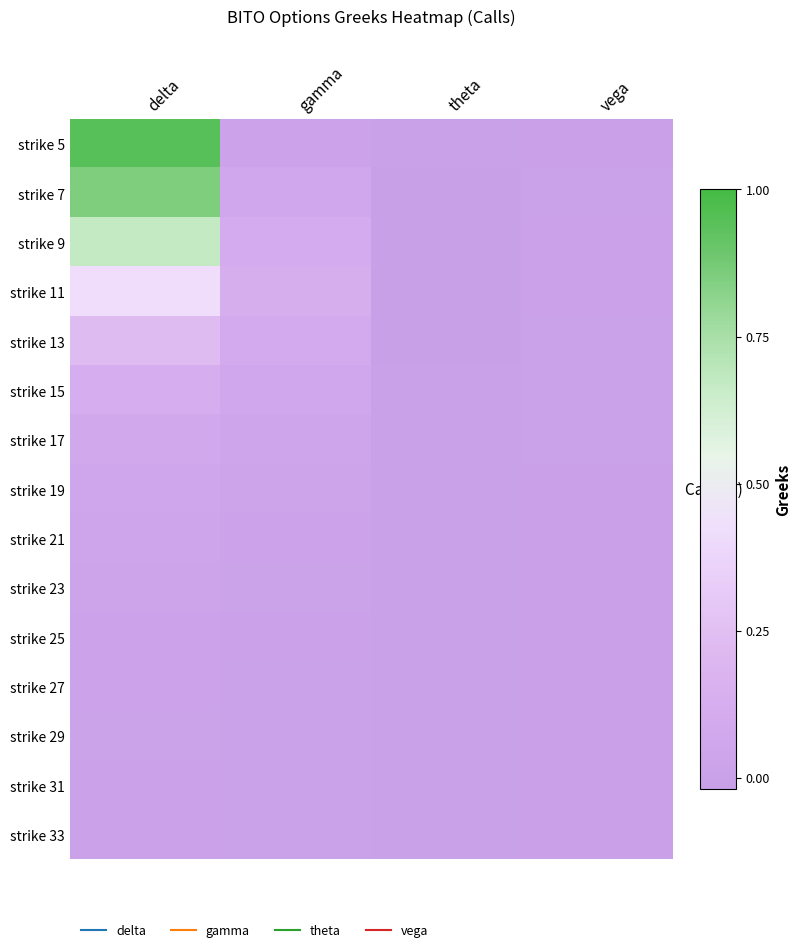

At vega, list the series in order from smallest to largest.

strike 33, strike 31, strike 29, strike 27, strike 25, strike 23, strike 21, strike 5, strike 19, strike 17, strike 15, strike 7, strike 13, strike 9, strike 11